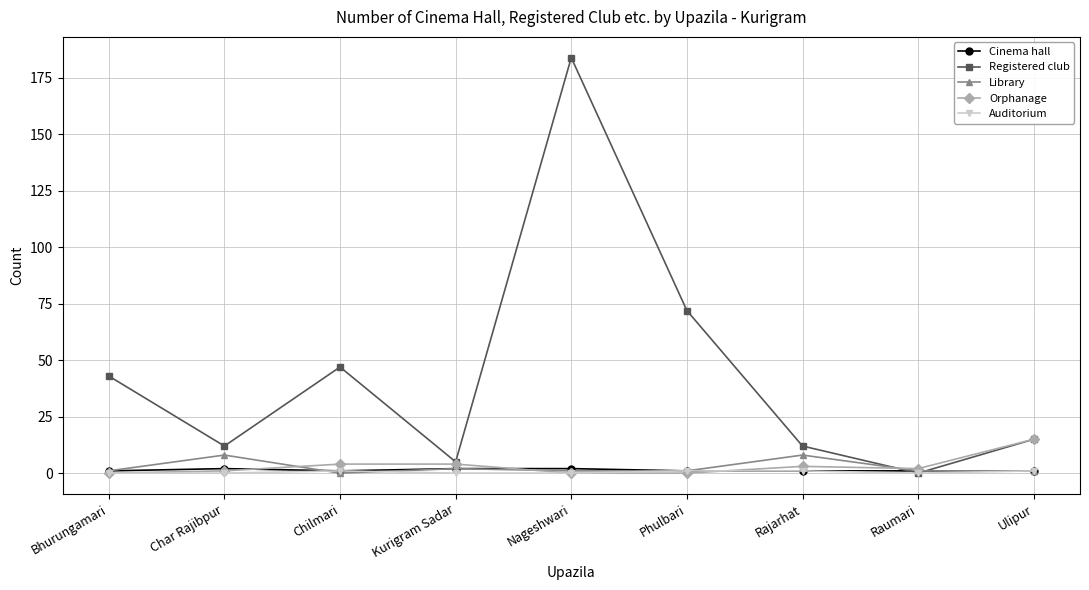

What is the label of the 1st point from the right?

Ulipur